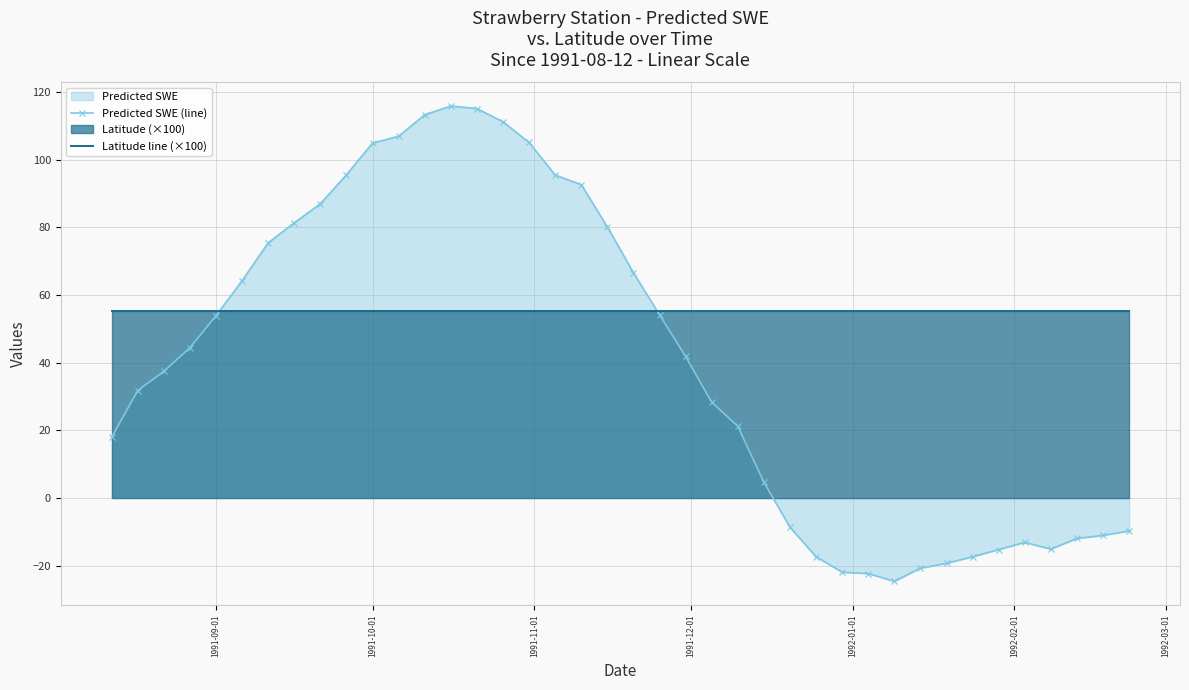

Which series has the widest spread of values?

Predicted SWE (line)